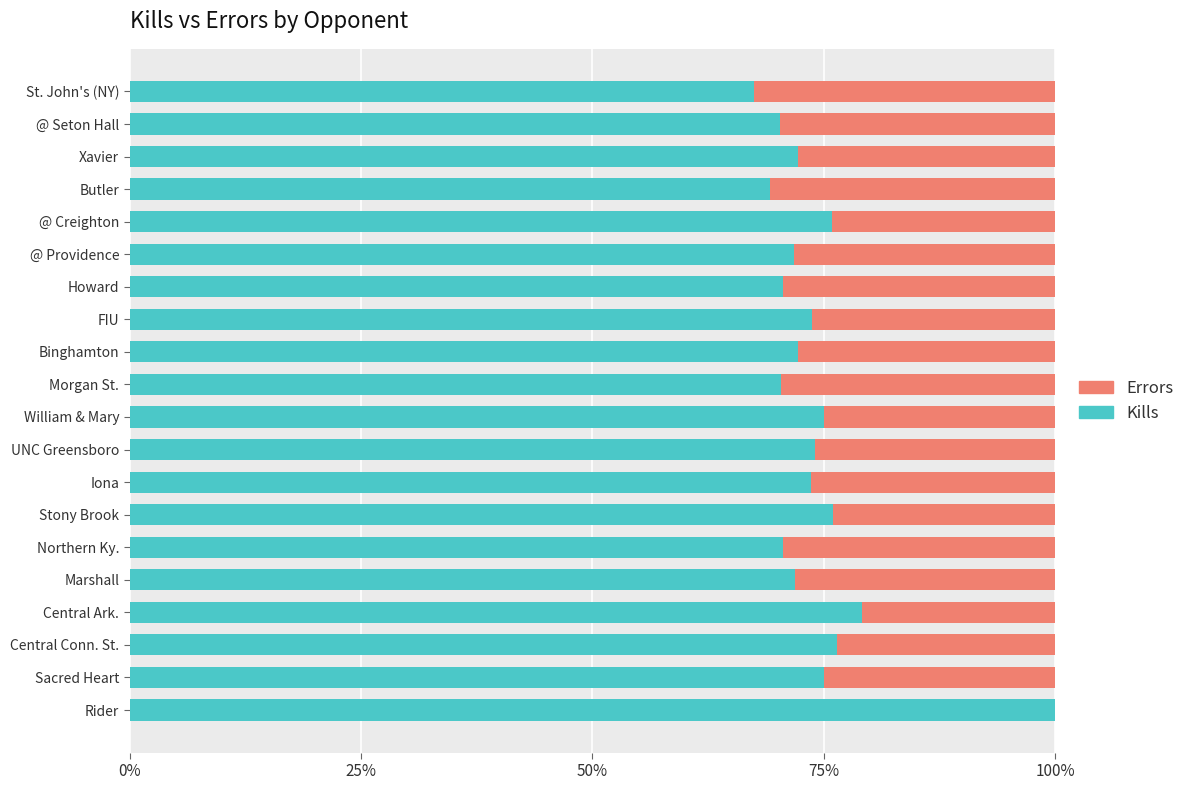

What is the total value across all series at Iona?

100.0